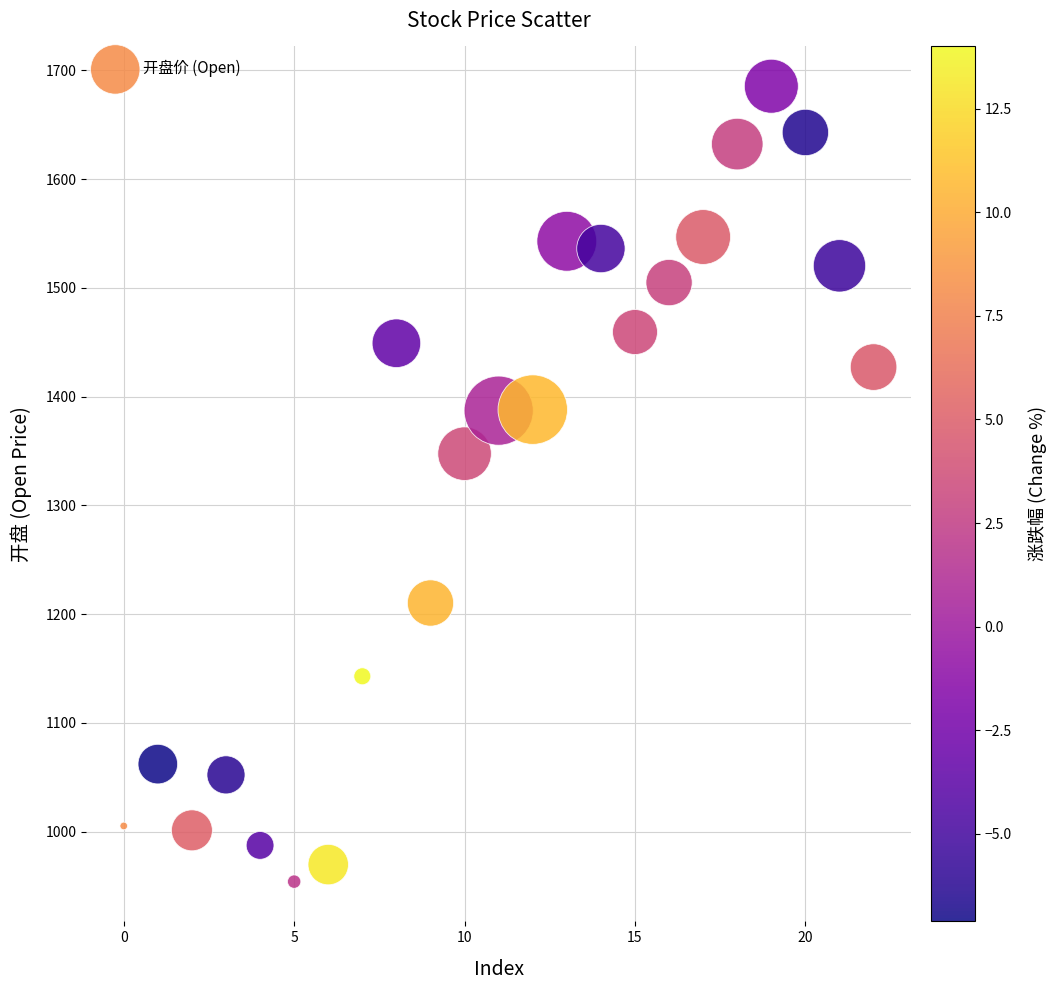

What is the range of Y values (max minus min)?

731.2